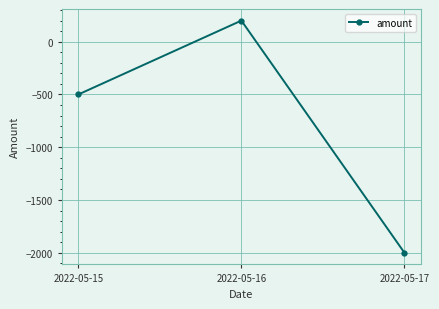

How many lines are shown in the chart?

1